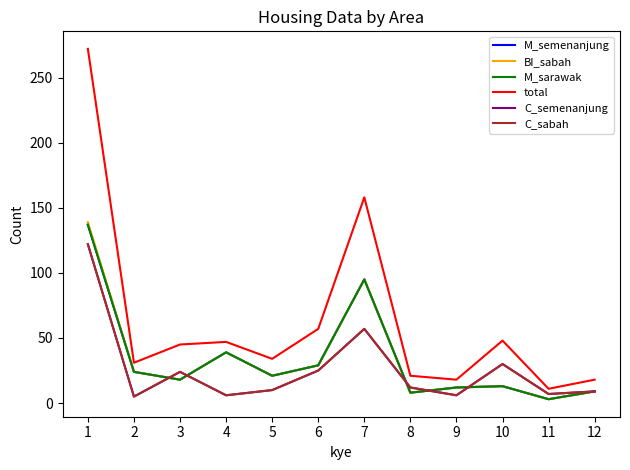

What is the sum of the C_sabah values at 2 and 3?

29